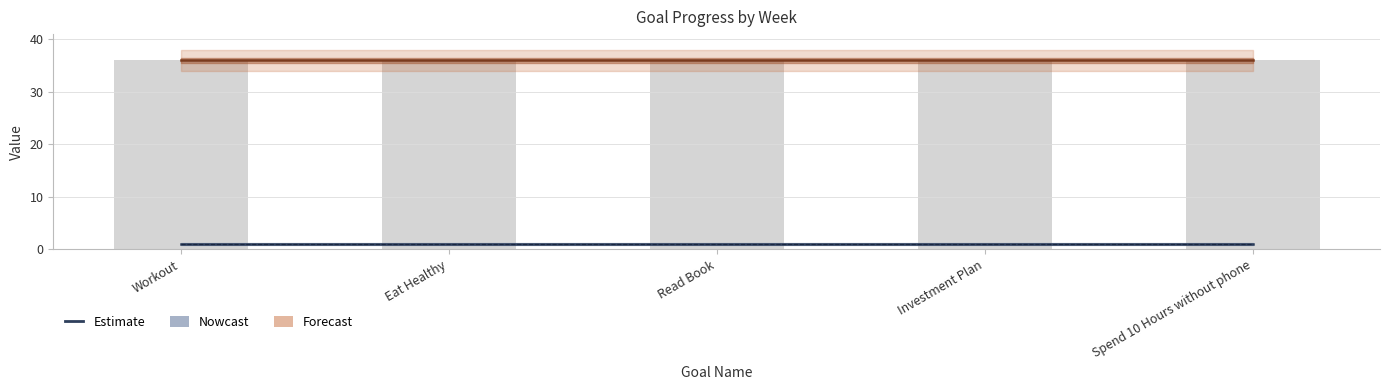

Is it true that Week (Forecast) equals 36 at Spend 10 Hours without phone?

True